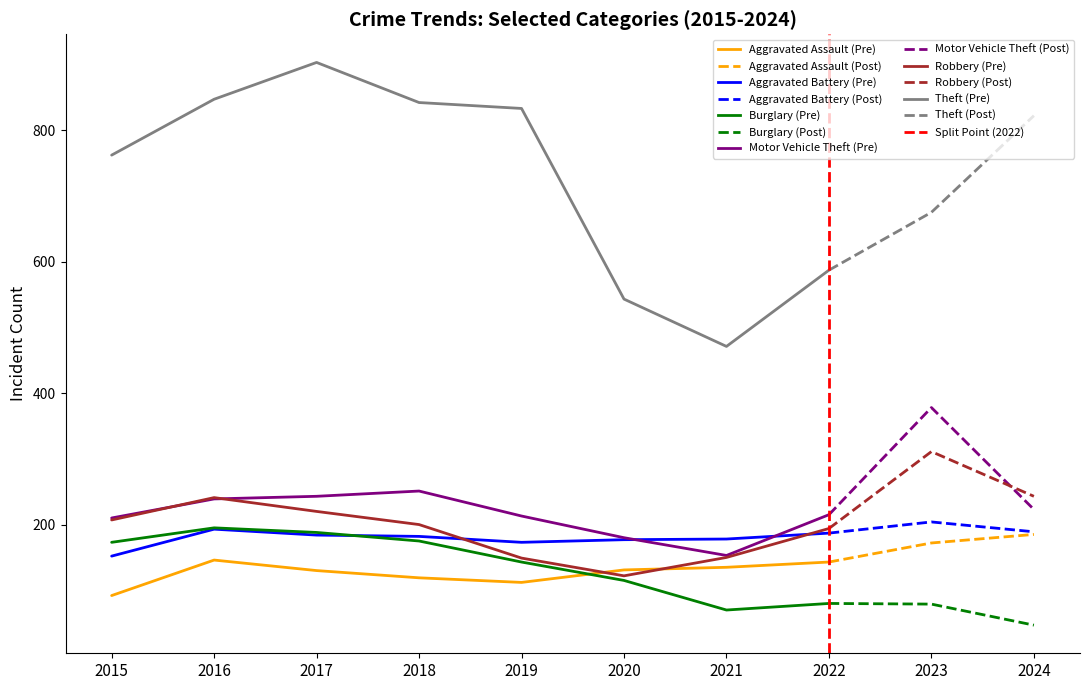

Which series has the widest spread of values?

Theft